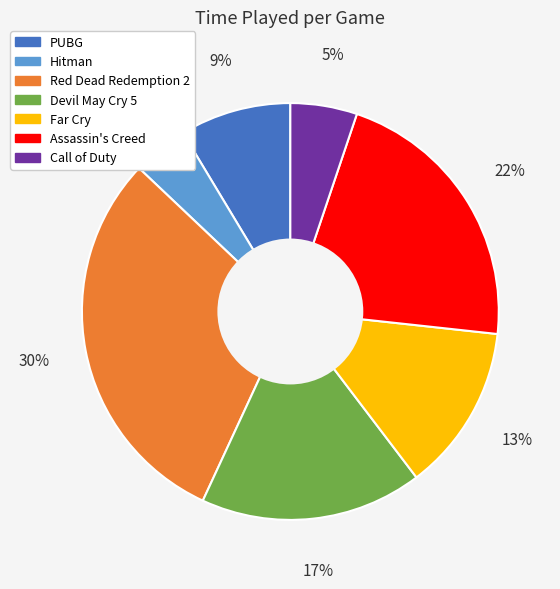

What is the ratio of the value at Call of Duty to the value at Assassin's Creed?

0.2